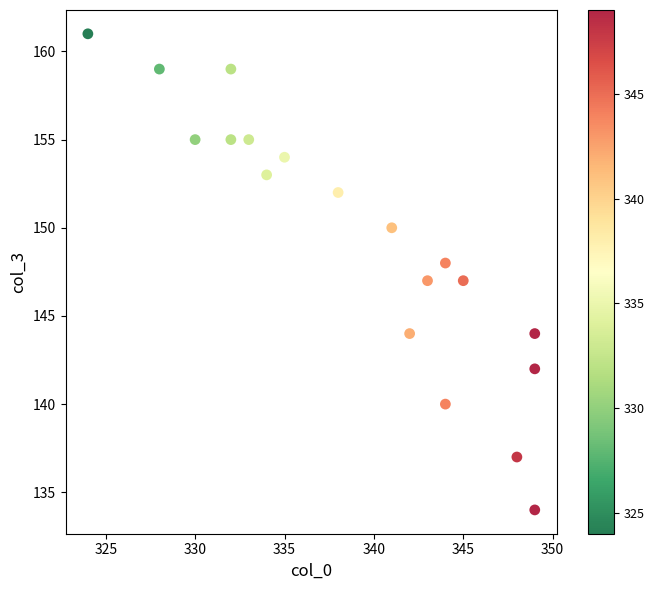

What is the range of X values (max minus min)?

25